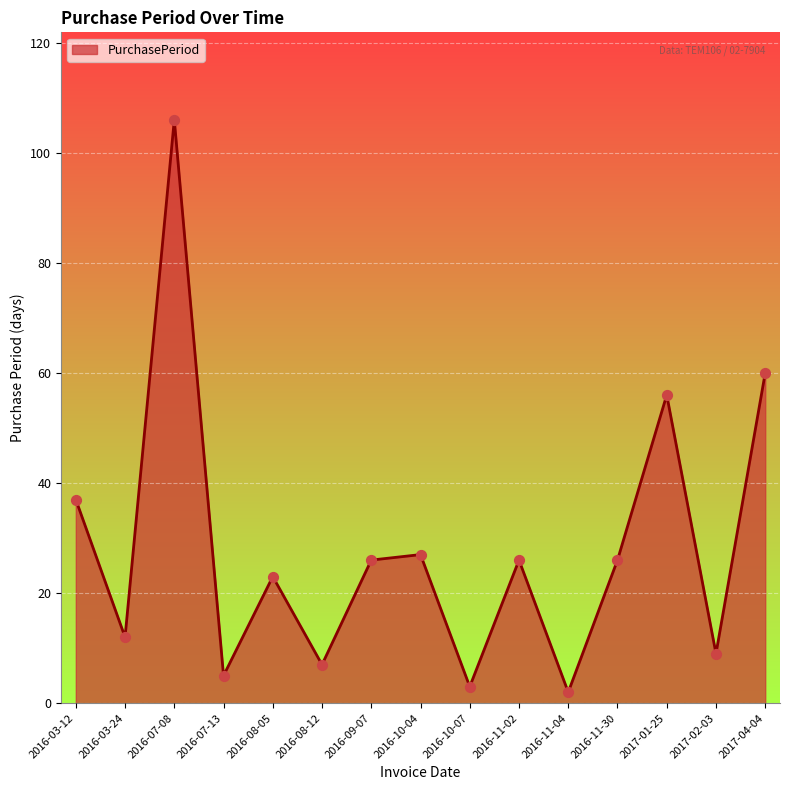

Approximately how many times larger is the value at 2016-07-08 compared to 2017-02-03?

11.8